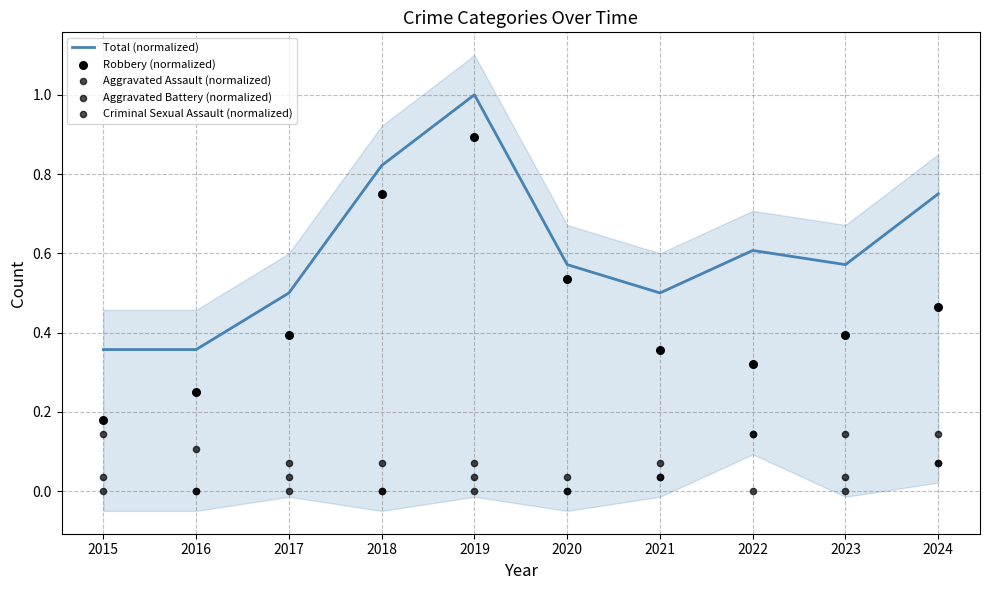

Which series reaches the minimum Y coordinate?

Aggravated Assault (normalized)